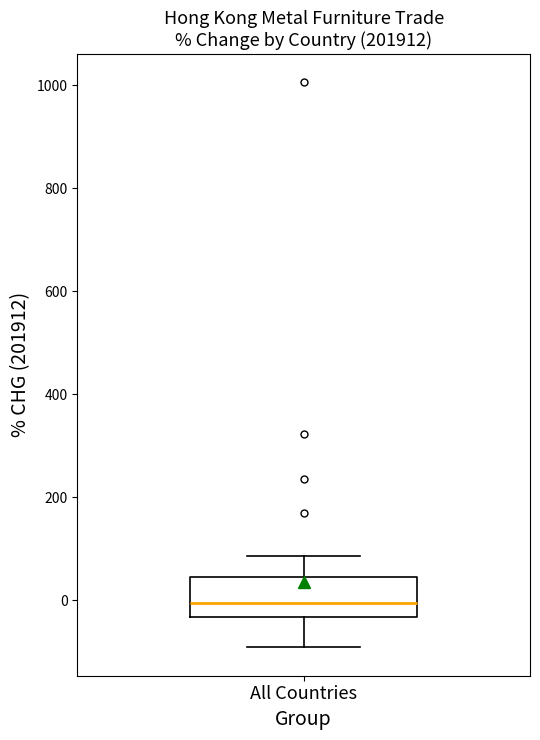

Where does the median line of the box for All Countries sit on the y-axis? The values are not printed on the chart, so give them approximately, as read against the axis.

0